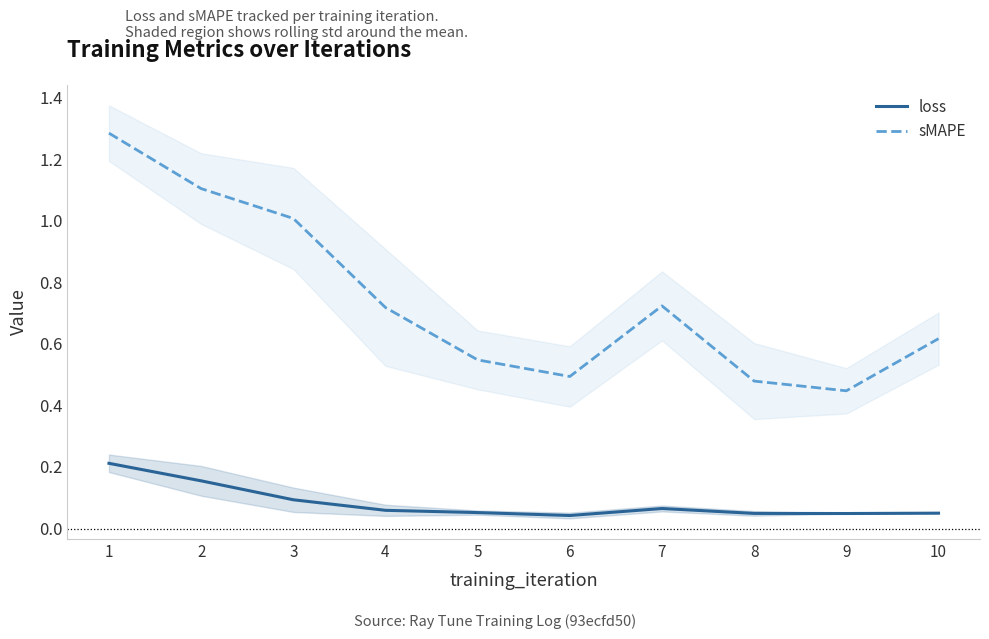

Reading left to right, list all the values displayed in this chart.

loss: 0.2	0.2	0.1	0.1	0.1	0.0	0.1	0.0	0.0	0.0
sMAPE: 1.3	1.1	1.0	0.7	0.5	0.5	0.7	0.5	0.4	0.6